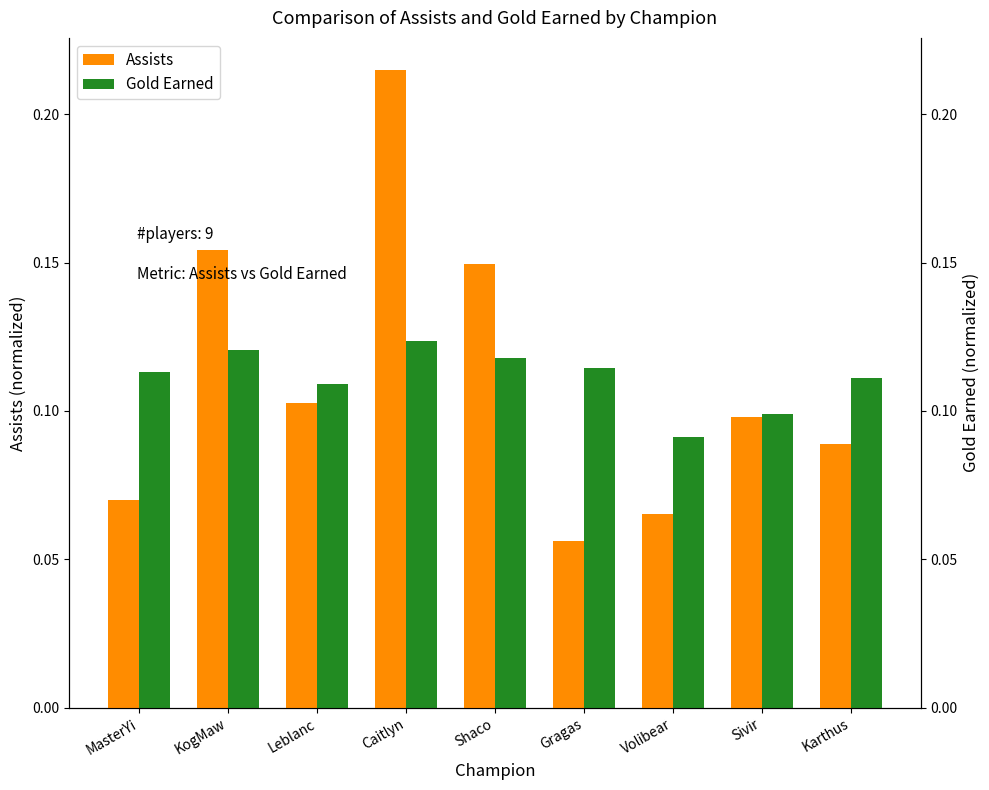

What is the difference between the Assists values at KogMaw and Karthus?

0.1